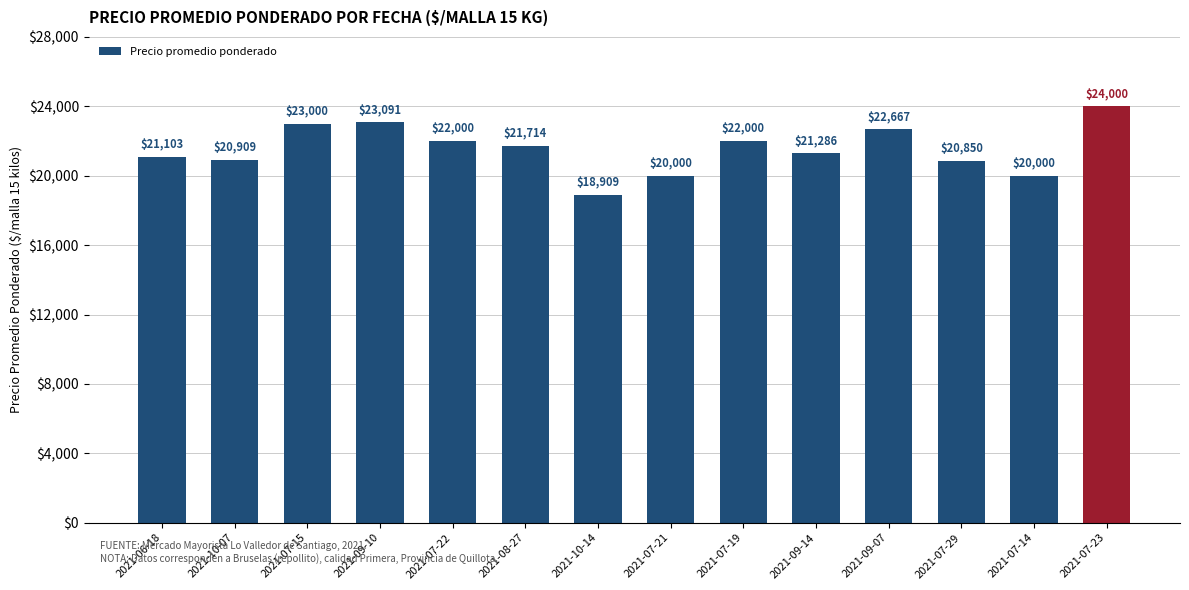

Count the number of categories in the chart.

14